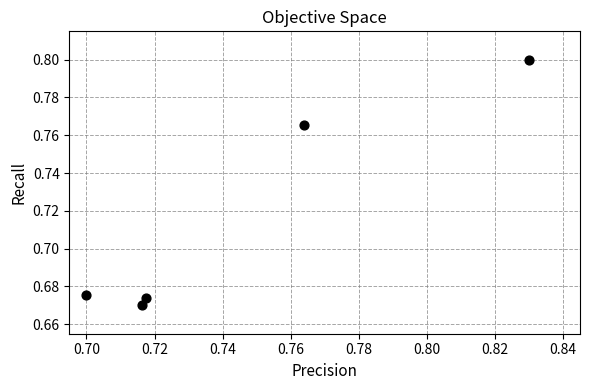

How many points are shown in the scatter plot?

5